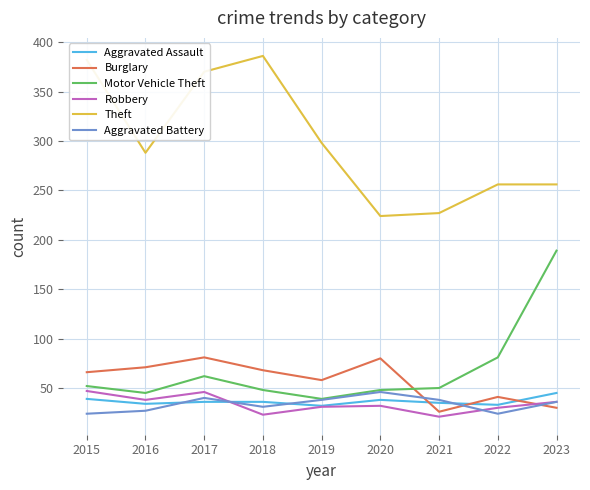

How many interior local valleys does the Robbery series have?

3